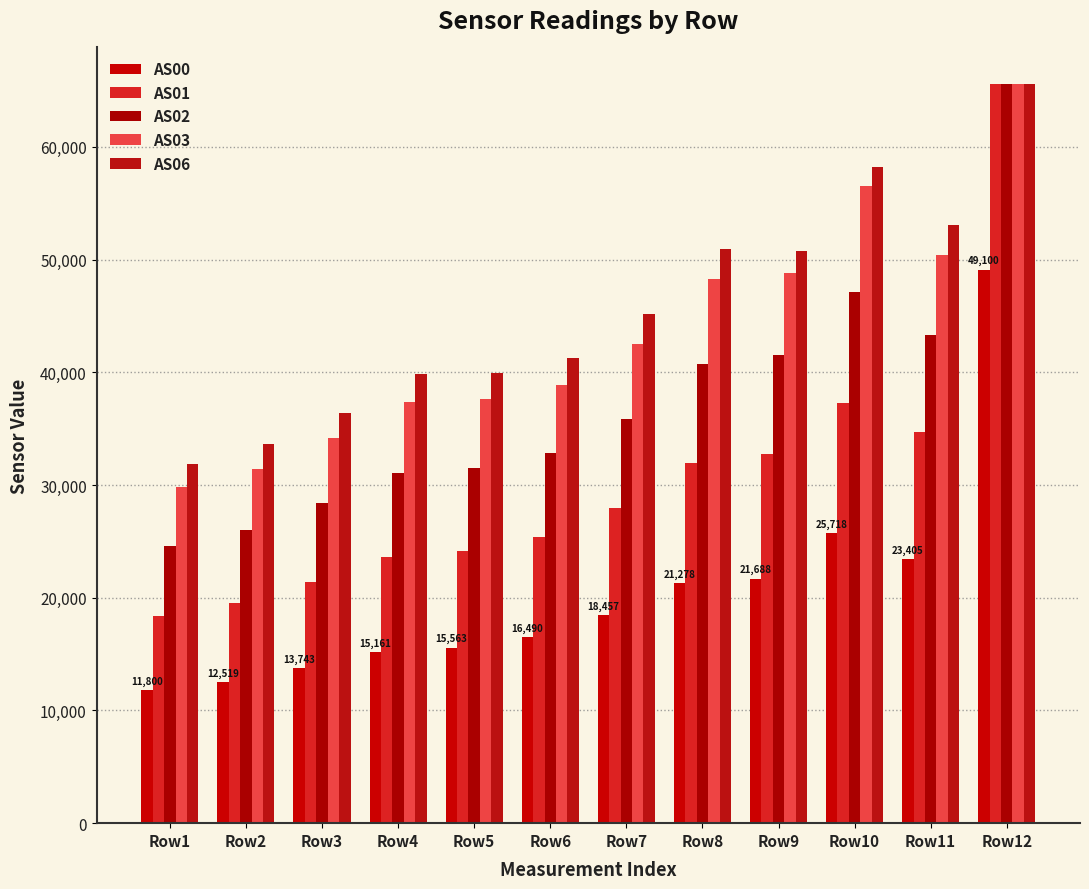

The value of AS03 at Row8 is 48300. True or false?

True